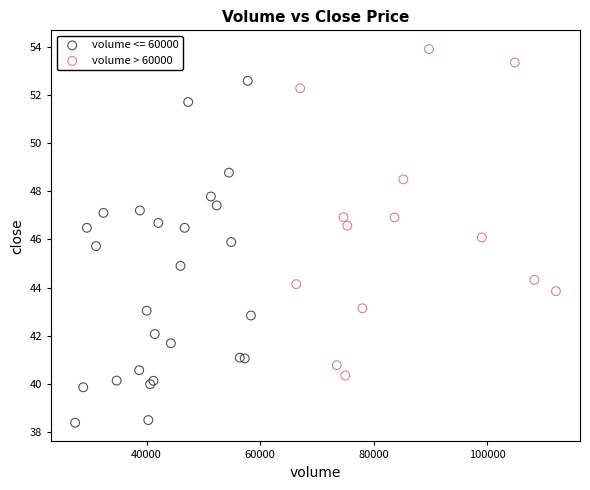

Which series contains the highest Y value?

volume > 60000